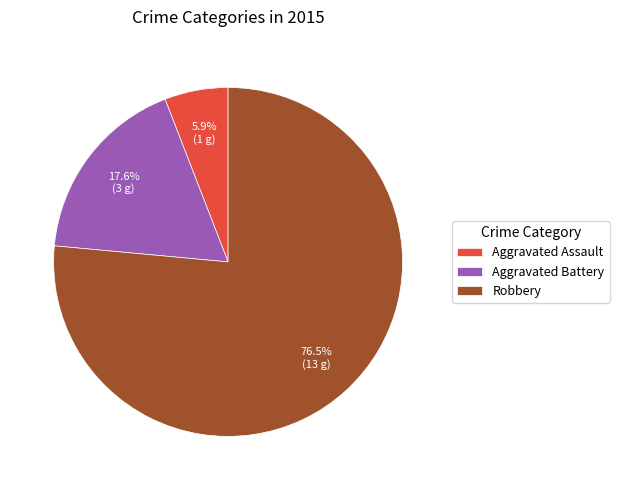

Approximately how many times larger is the value at Aggravated Battery compared to Aggravated Assault?

3.0